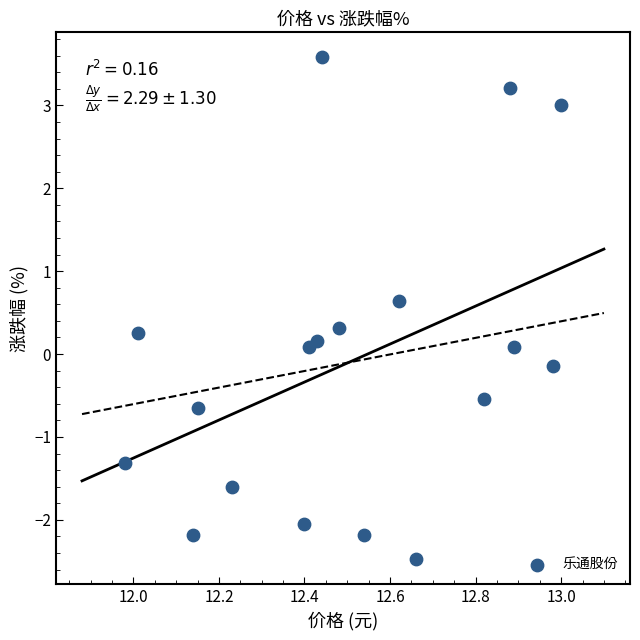

What is the range of X values (max minus min)?

1.0